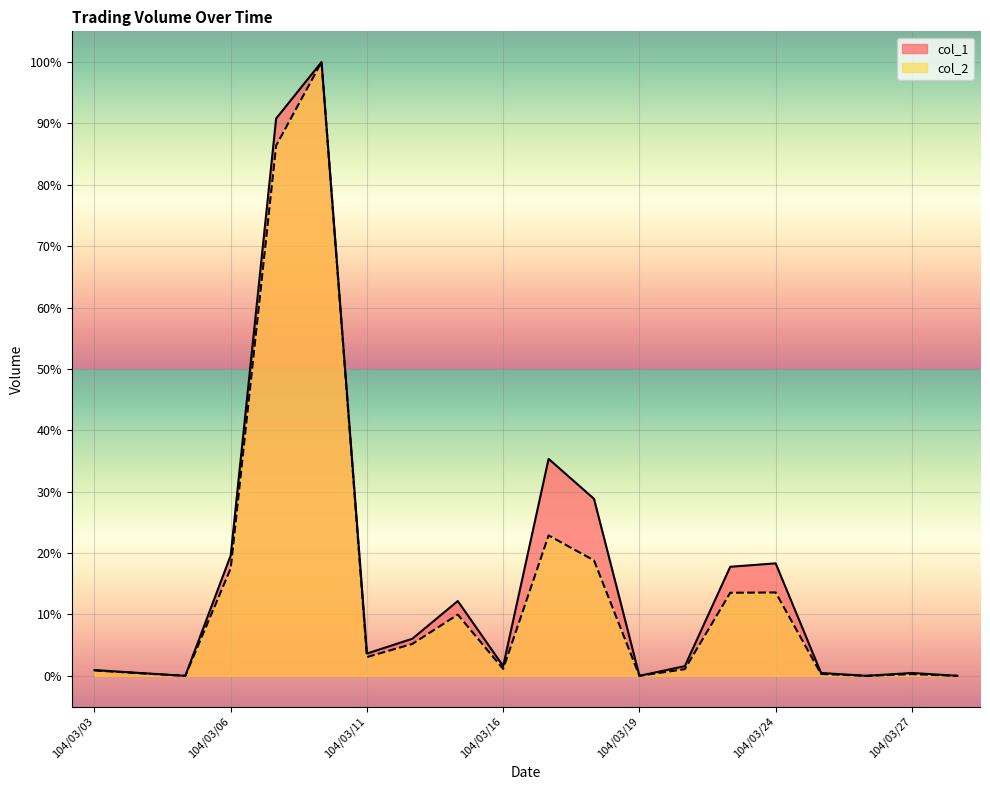

How many lines are shown in the chart?

2